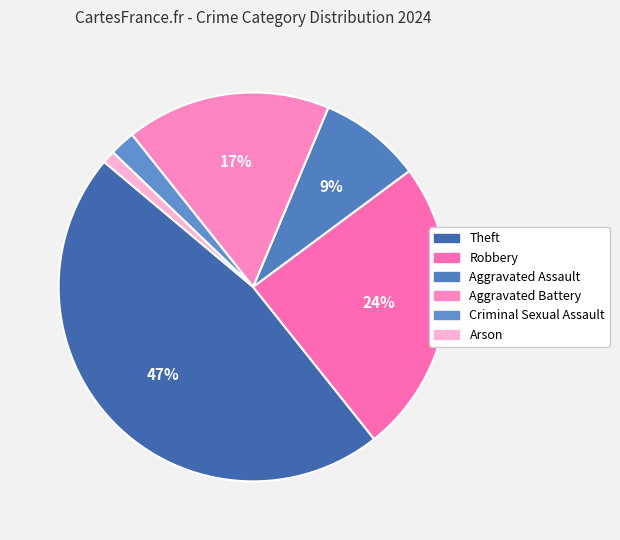

To the nearest percent, what percentage of the pie is Aggravated Assault?

9%